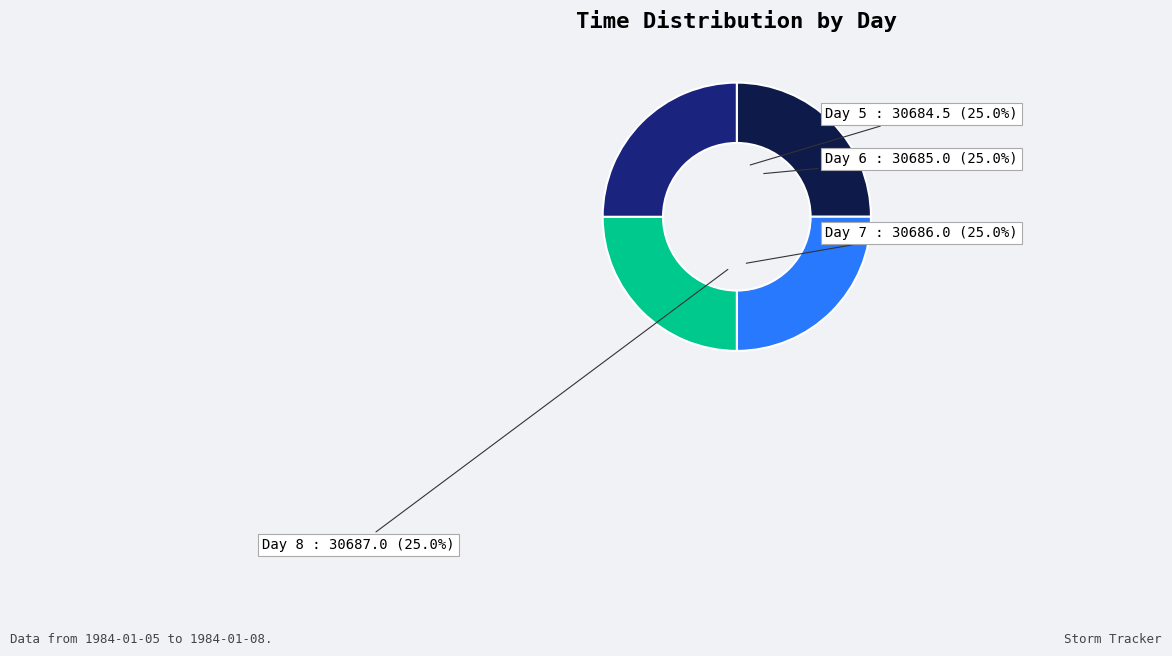

How much of the chart is everything except Day 5?

75.0%